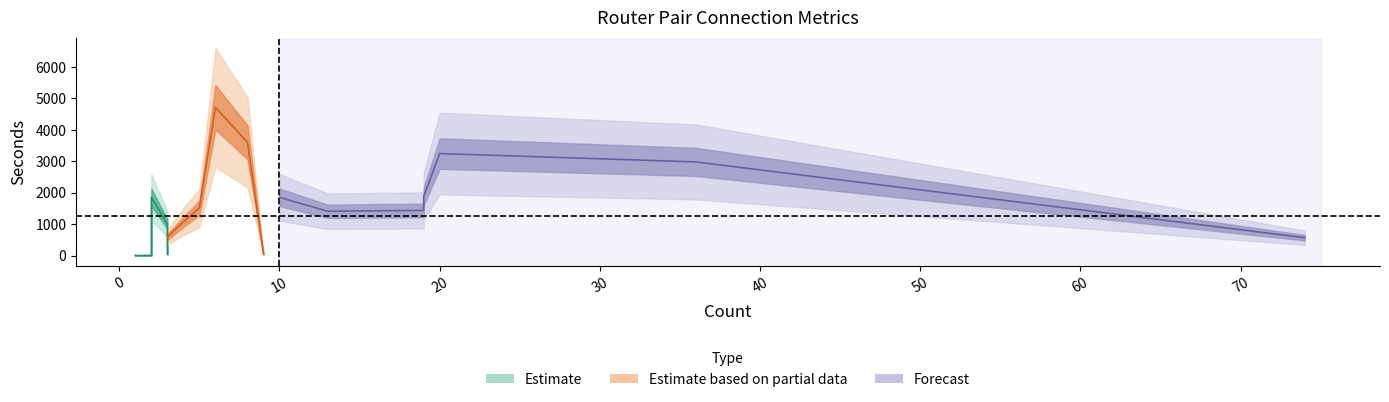

What is the difference between the maximum and minimum values in the count series?

73